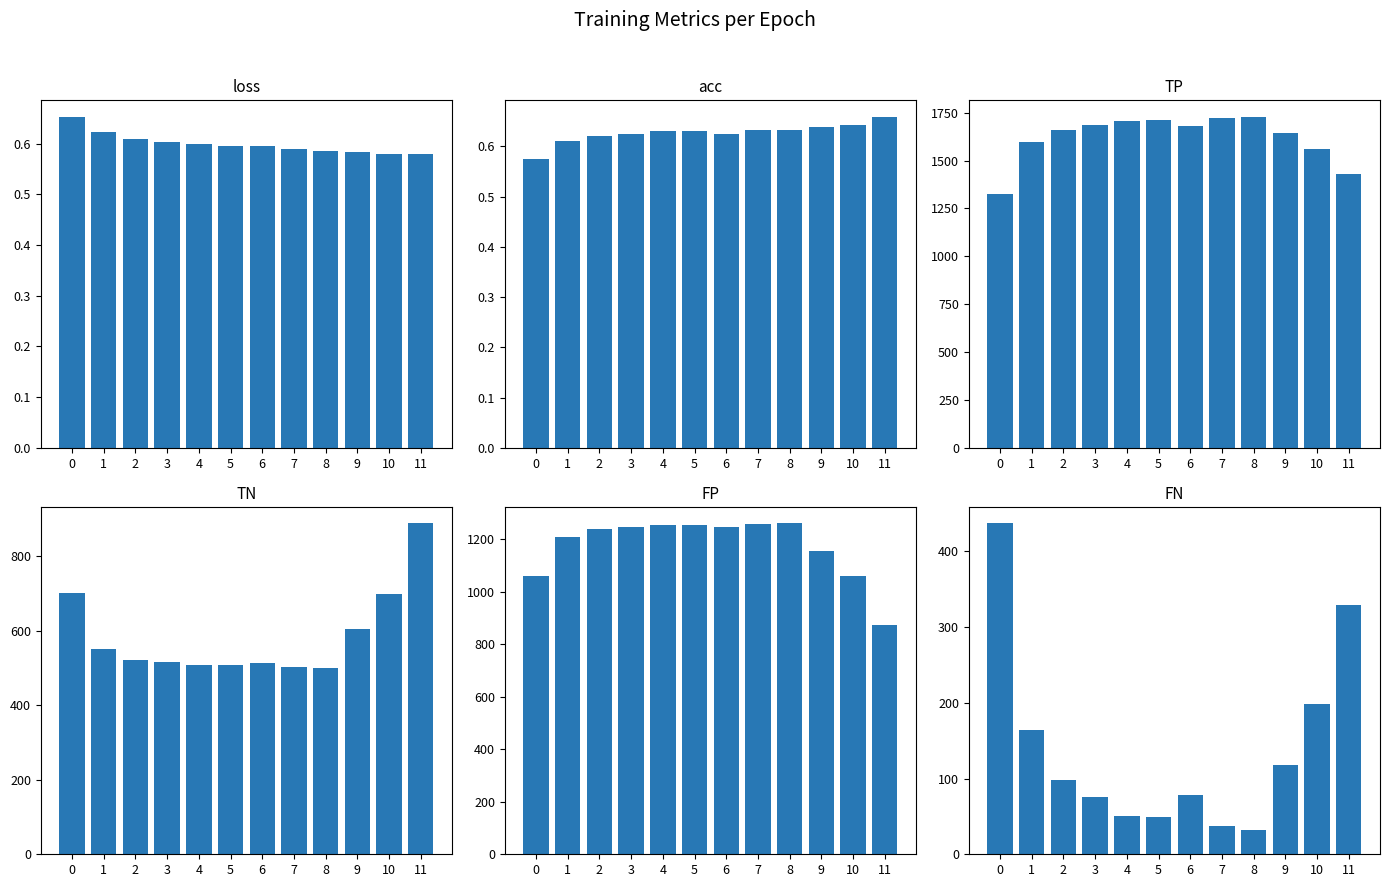

Between 7 and 11, which is larger?

7